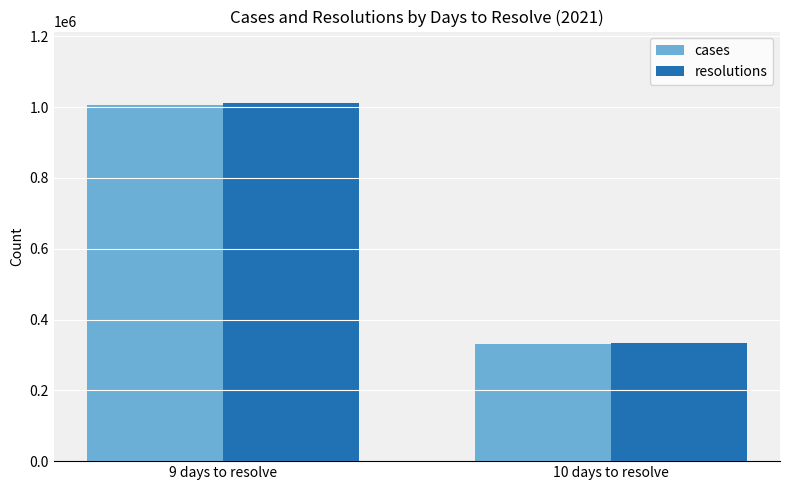

The value of resolutions at 9 days to resolve is 566186. True or false?

False